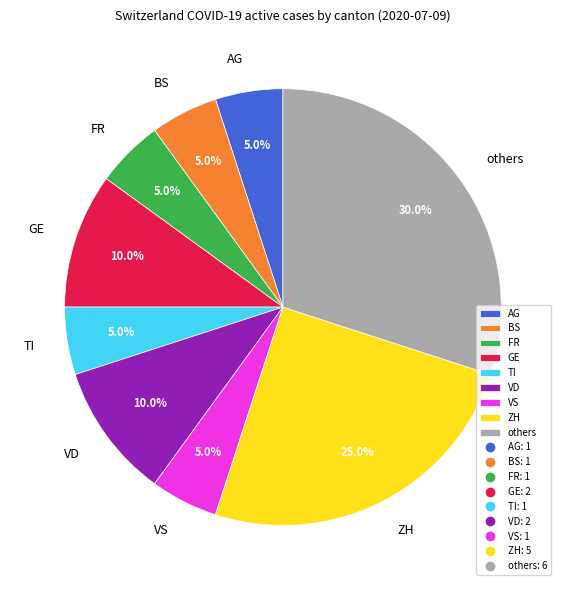

Is the sum of VD and BS greater than half?

No